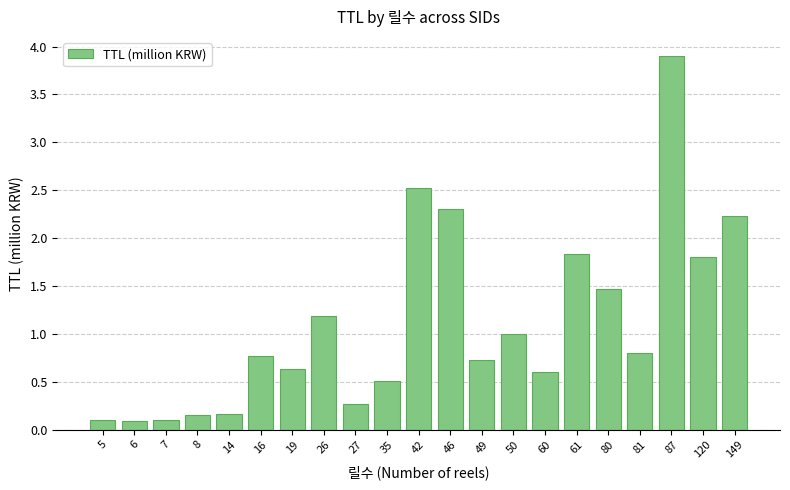

Is it true that the value at 120 is 1.8?

True